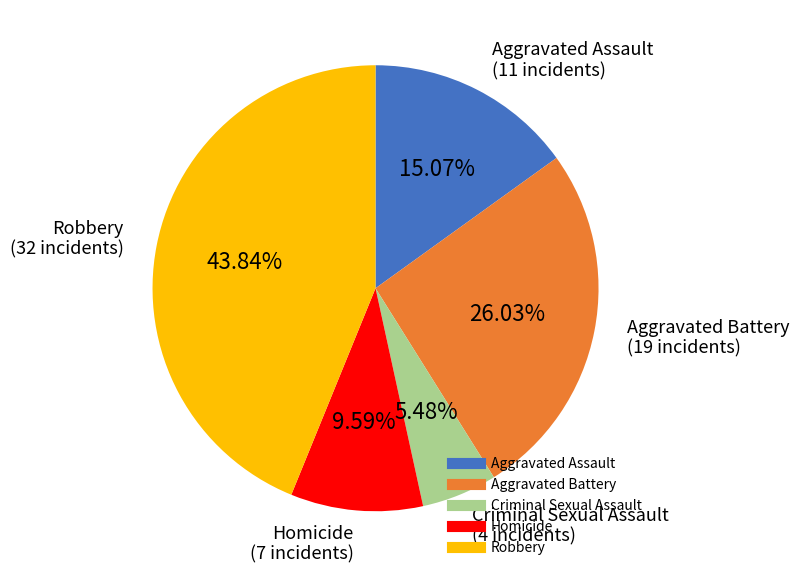

True or false: Criminal Sexual Assault accounts for 1% of the total.

False